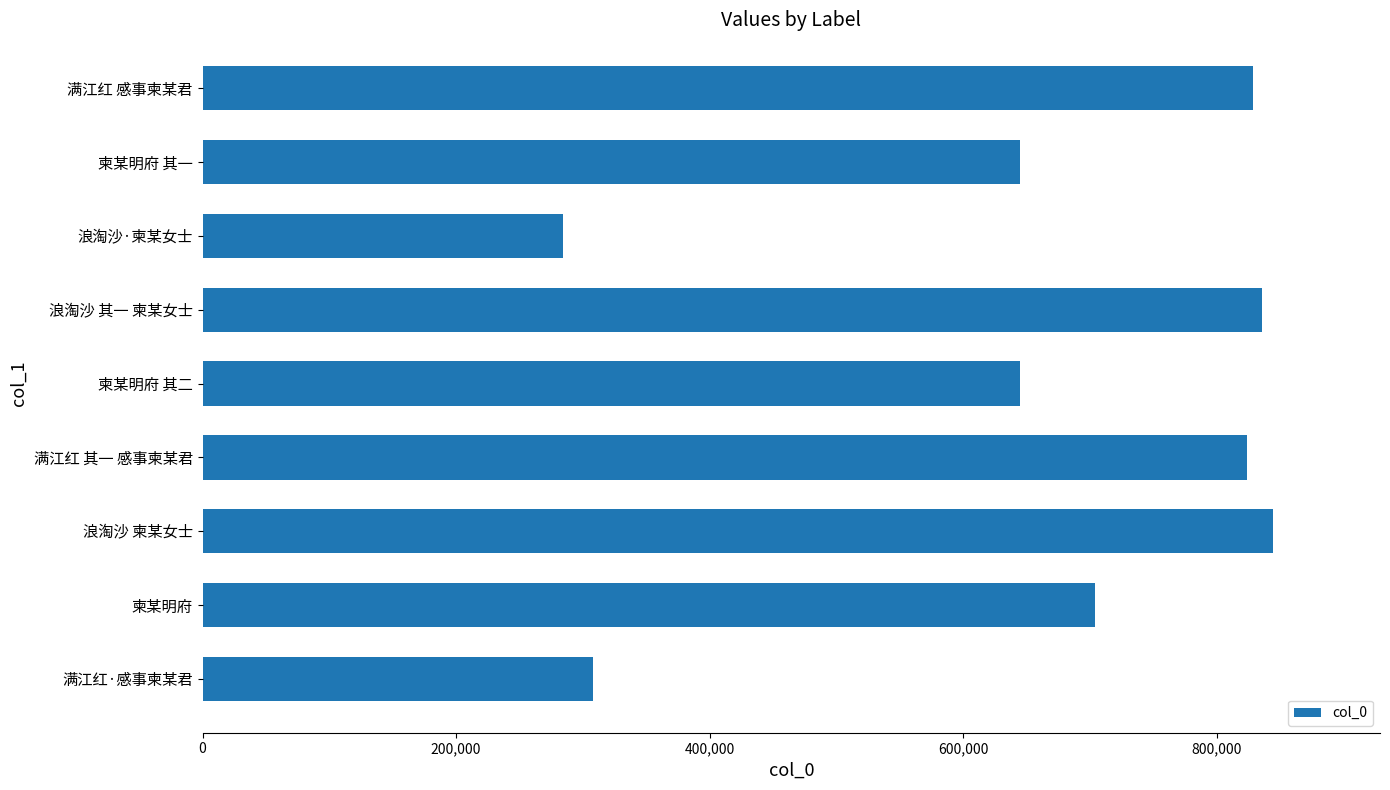

At which label is the value closest to 564429?

柬某明府 其一